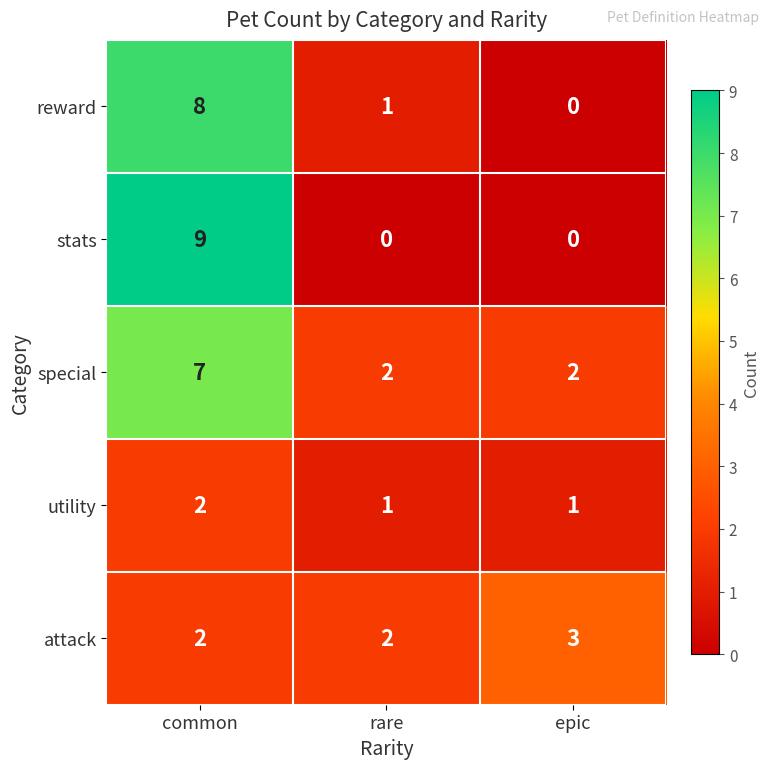

True or false: reward has a value of 0 at rare.

False